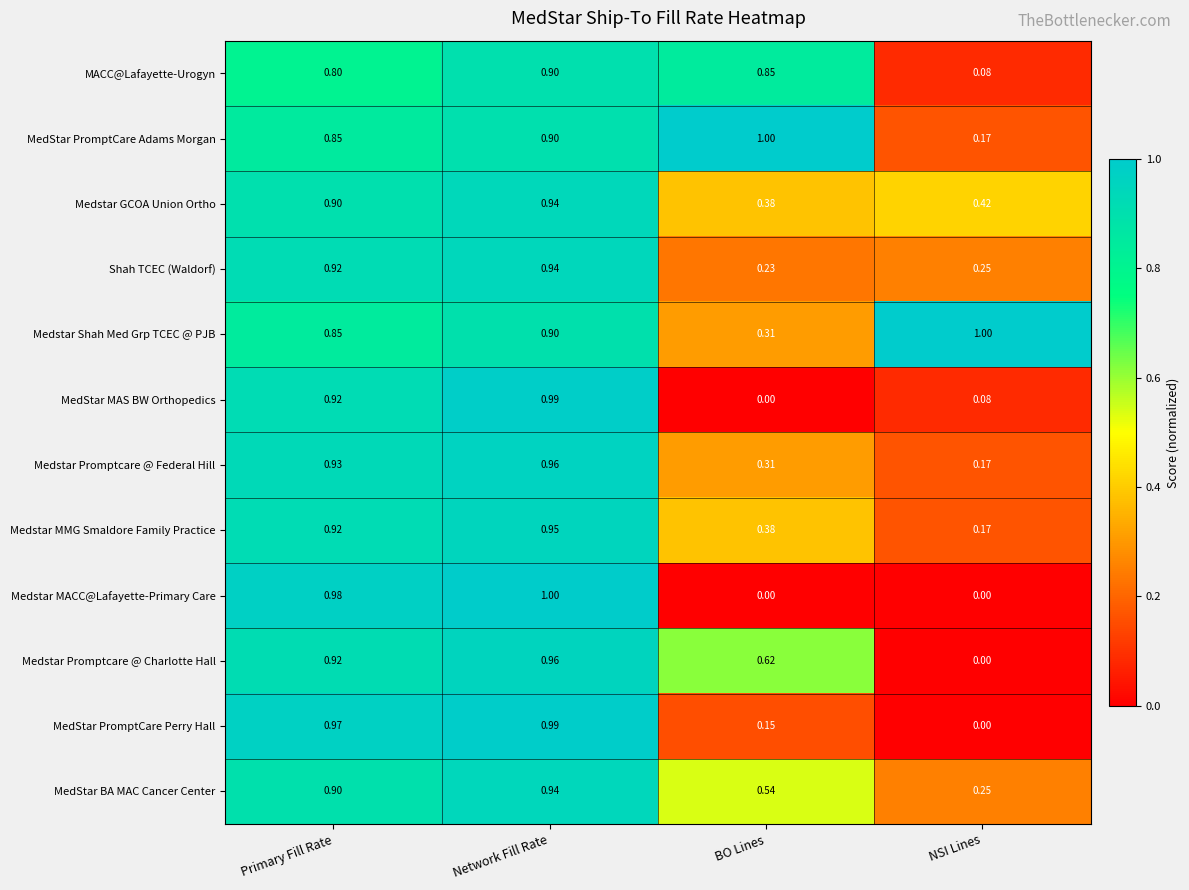

Which series has the largest total across all categories?

Medstar Shah Med Grp TCEC @ PJB